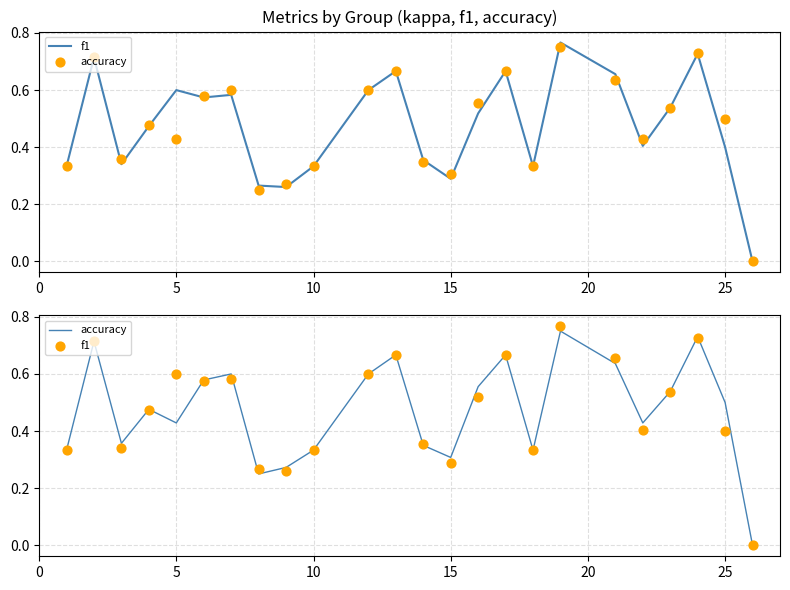

Which series contains the highest Y value?

f1